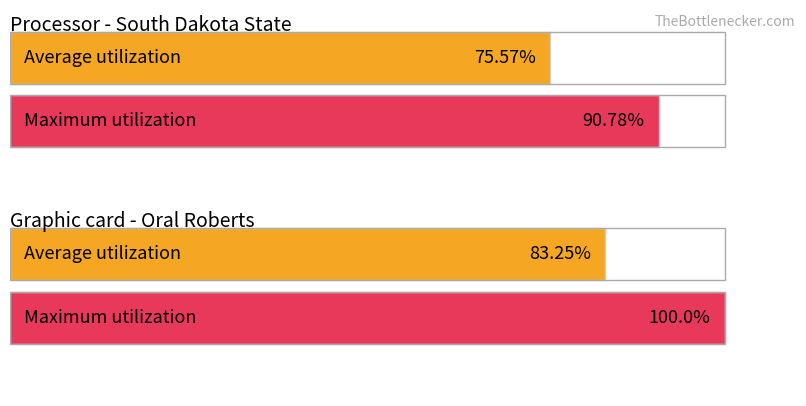

At how many categories does at least one series exceed 75?

2